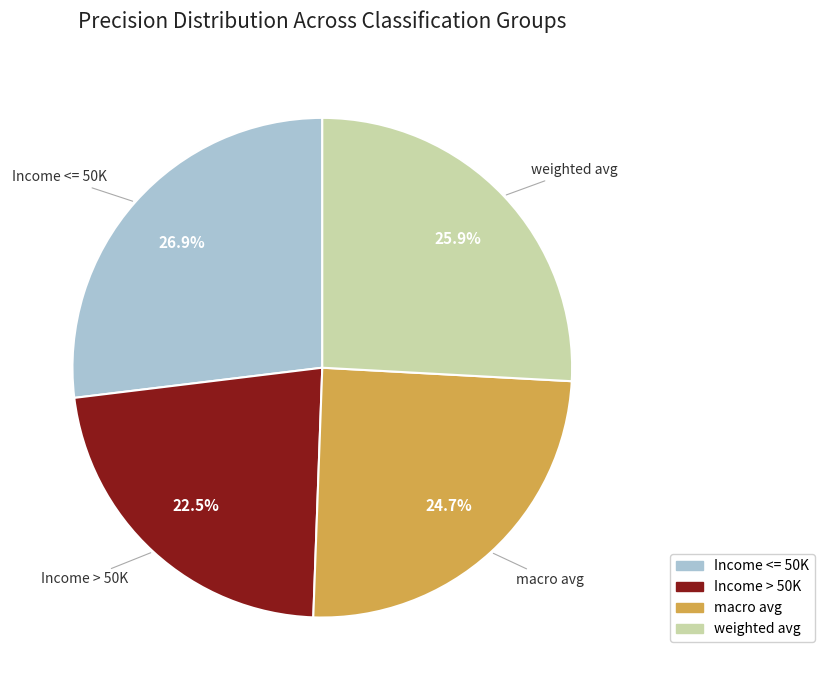

Between weighted avg and Income > 50K, which is larger?

weighted avg